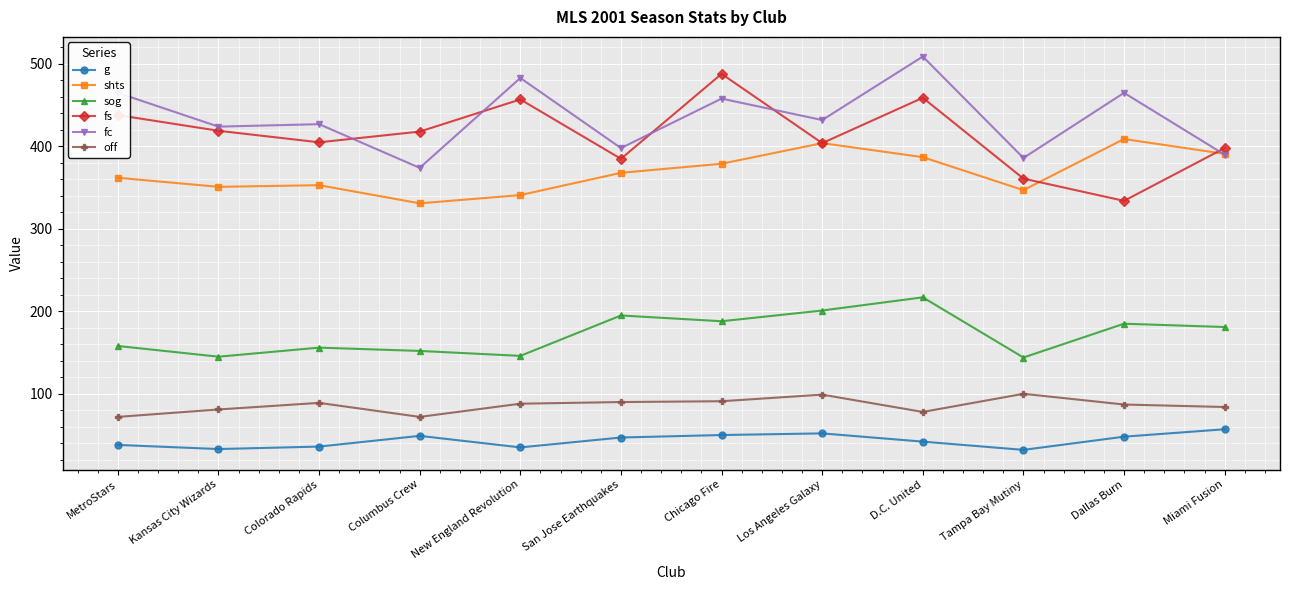

How many categories are shown in the chart?

12